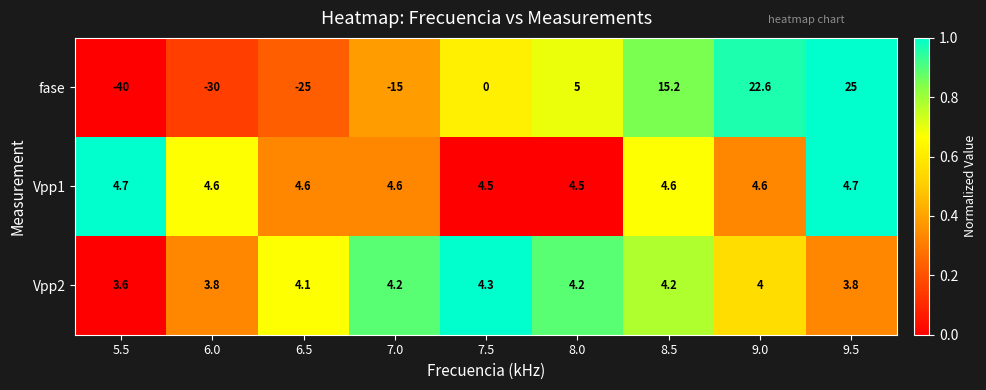

At which label does Vpp2 first exceed 4?

6.5